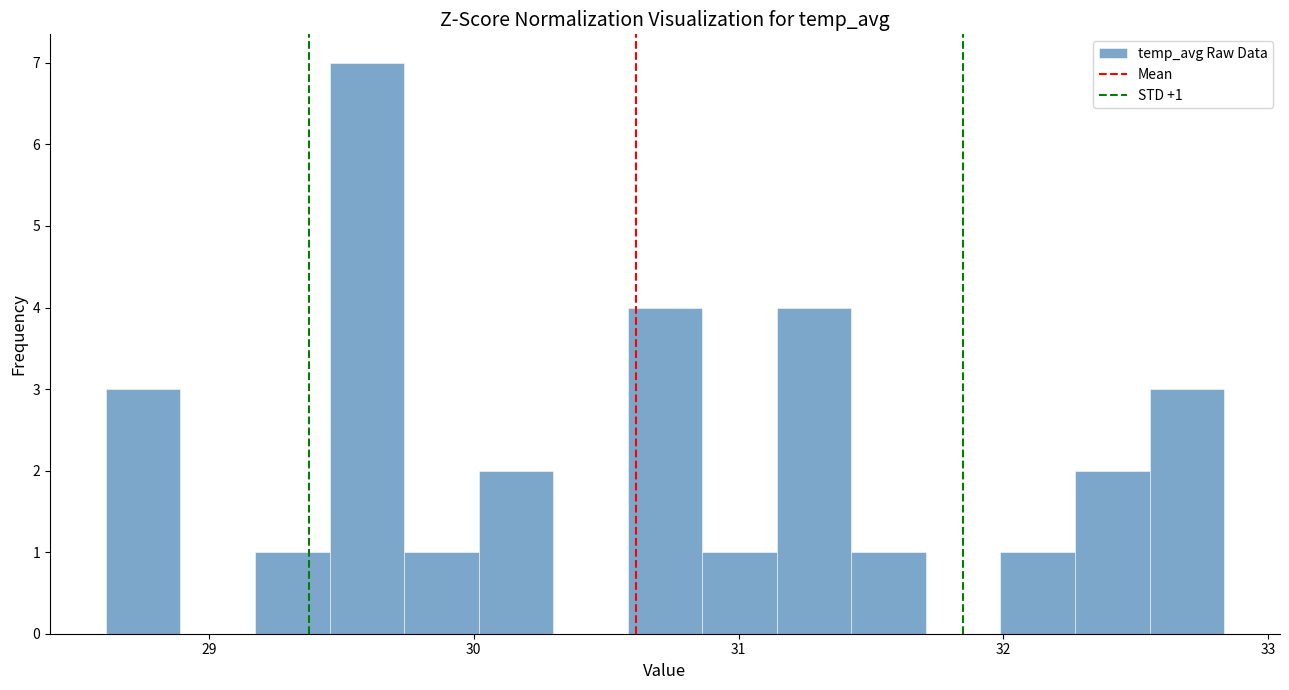

Around what value on the x-axis is the tallest bar? Give the approximate position of its centre, as read against the axis.

29.6